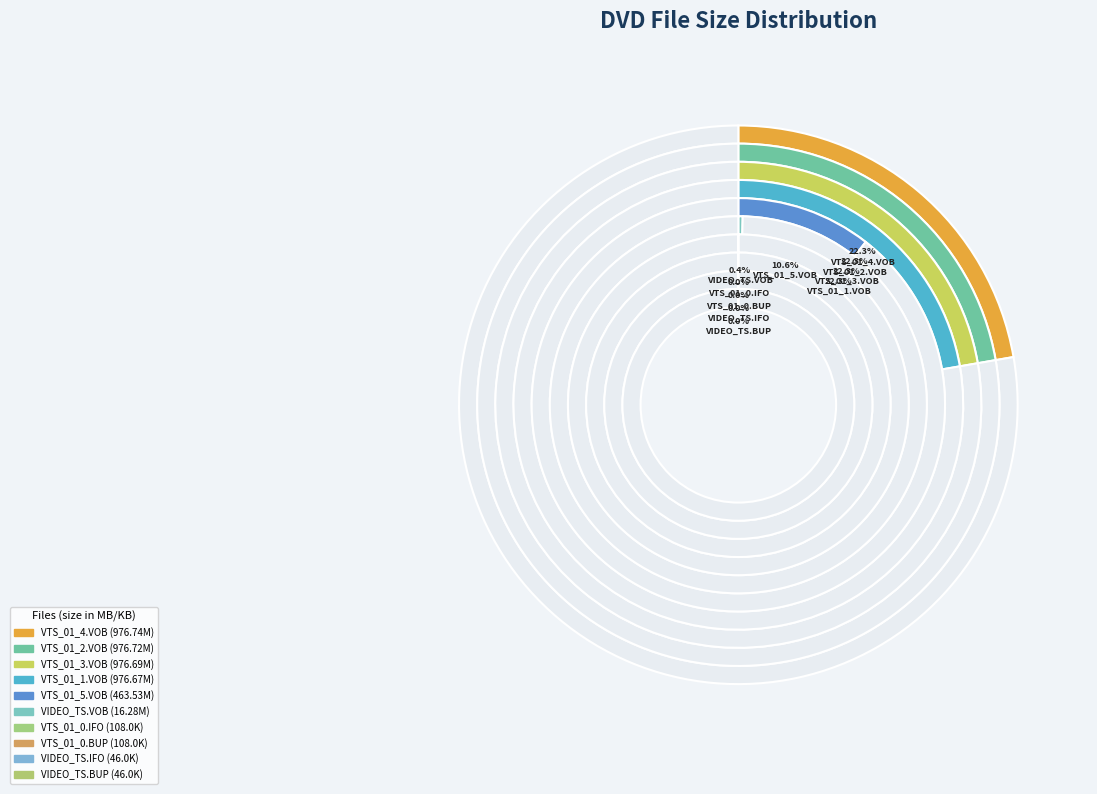

Is it true that VTS_01_5.VOB is 11% of the pie?

True